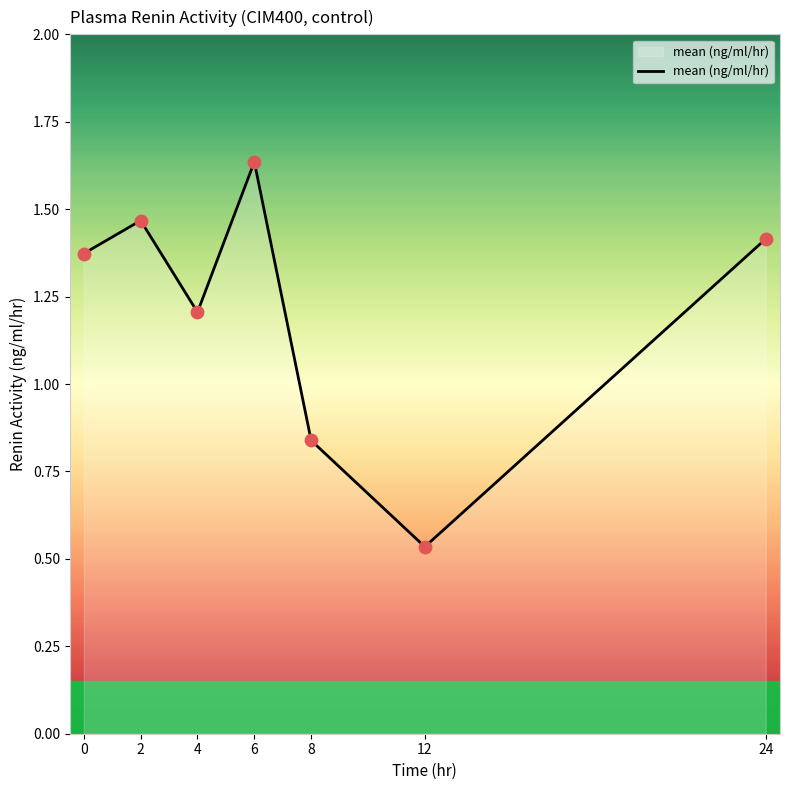

Between 0 and 6, which is larger?

6